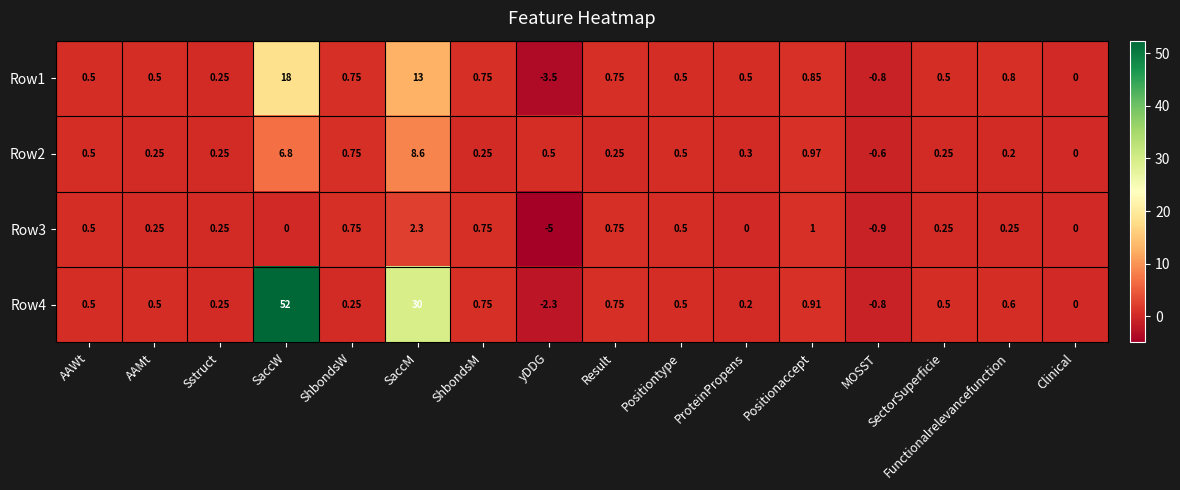

Between Functionalrelevancefunction and Clinical, which series saw the biggest shift?

Row1